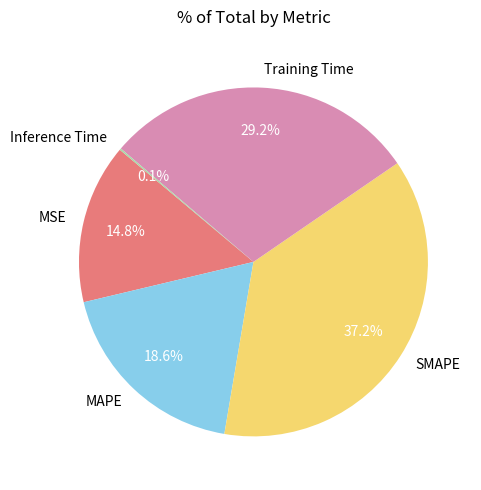

True or false: Training Time accounts for 17% of the total.

False